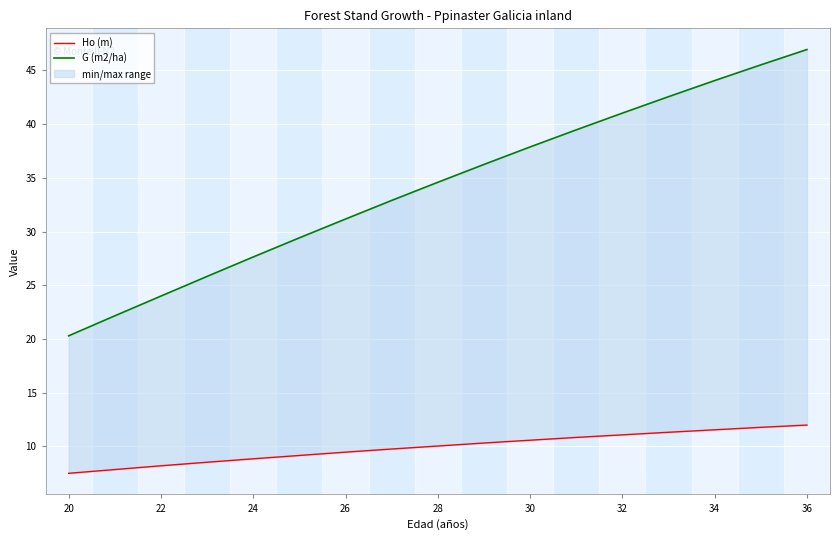

Count the number of data series in this chart.

2